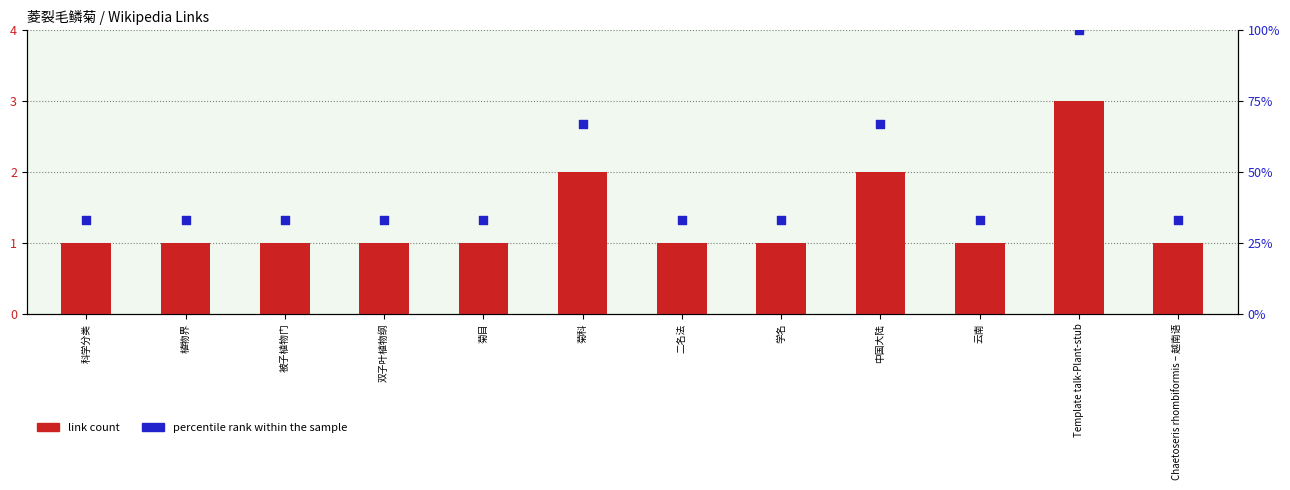

Which series has the largest Y range (max minus min)?

percentile rank within the sample